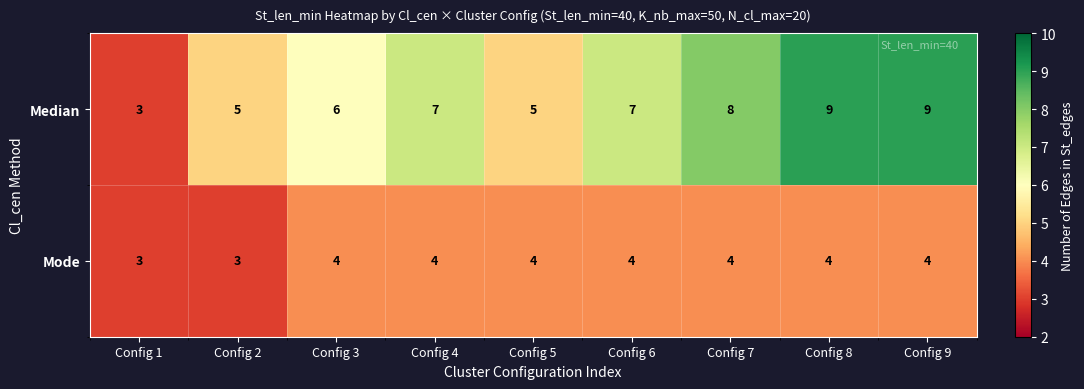

What is the average value of the Median series?

7